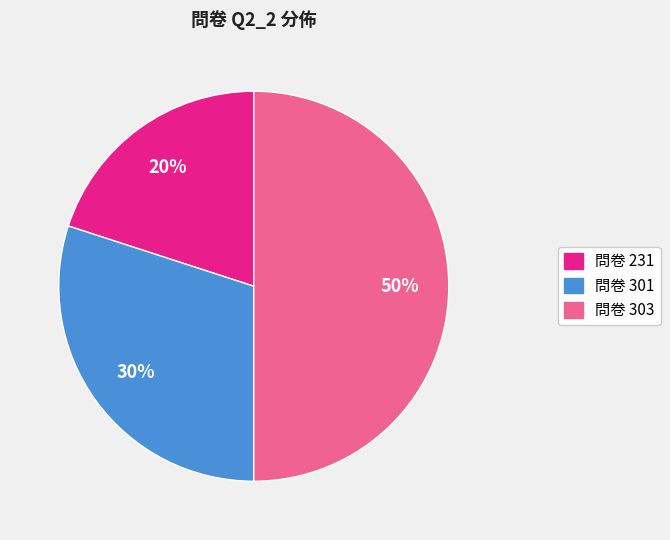

Which has a higher value, 問卷 303 or 問卷 231?

問卷 303